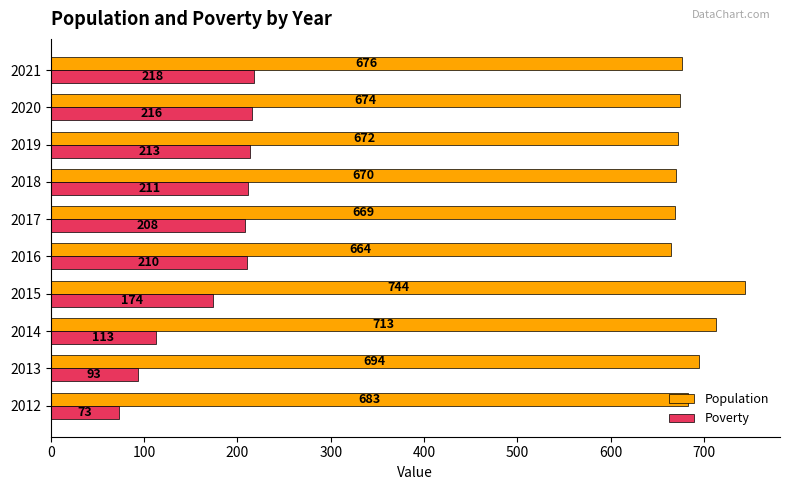

What is the minimum value for Population?

664